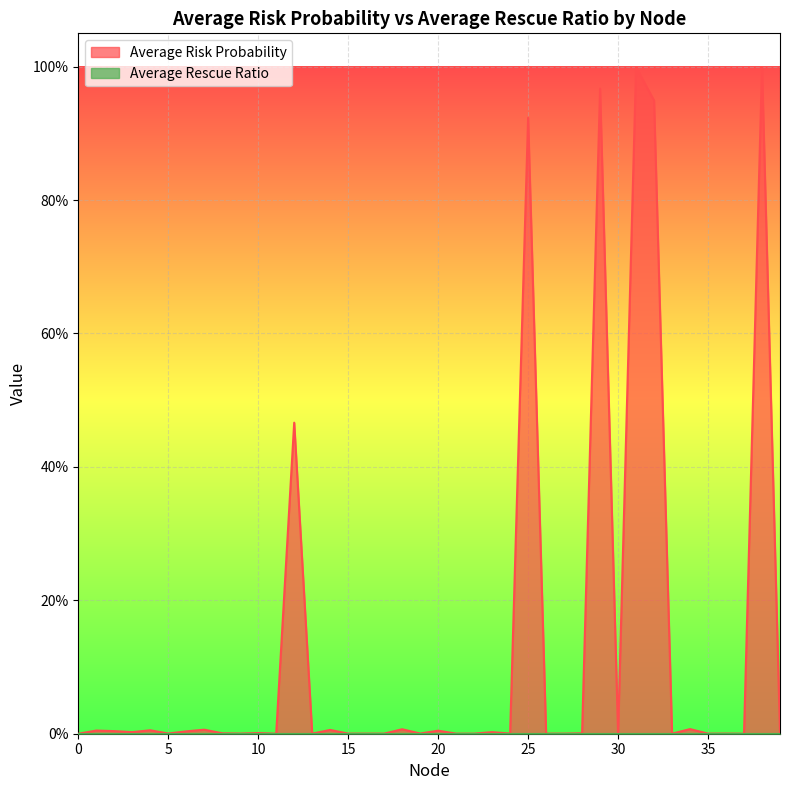

What is the difference between the second highest and minimum values?

1.0